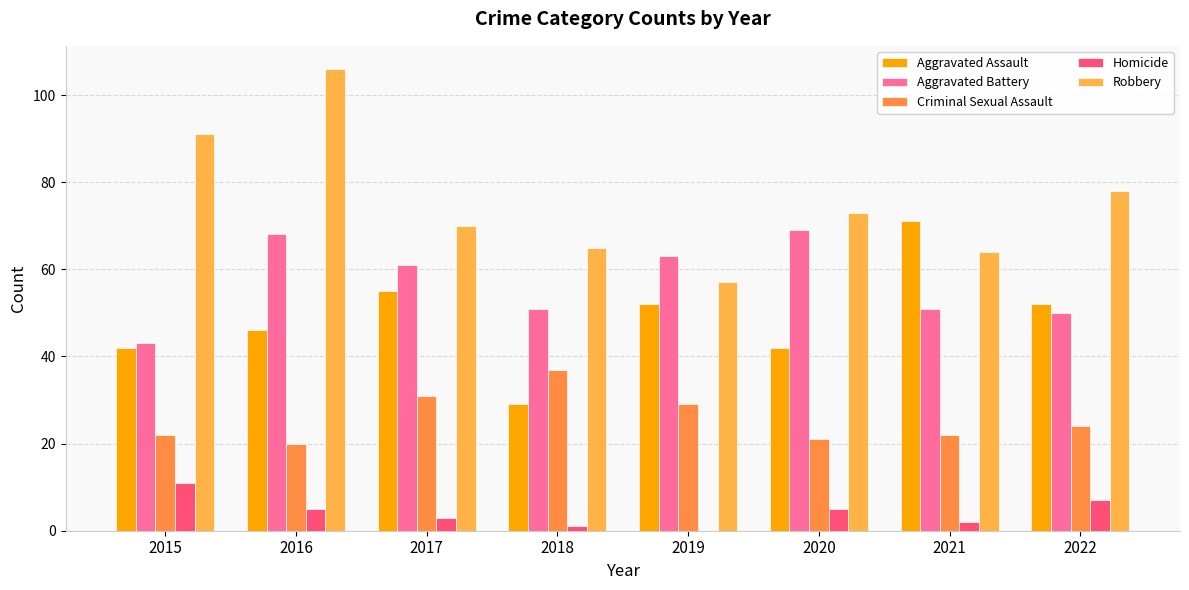

List the labels in order of Aggravated Battery value, largest first.

2020, 2016, 2019, 2017, 2018, 2021, 2022, 2015